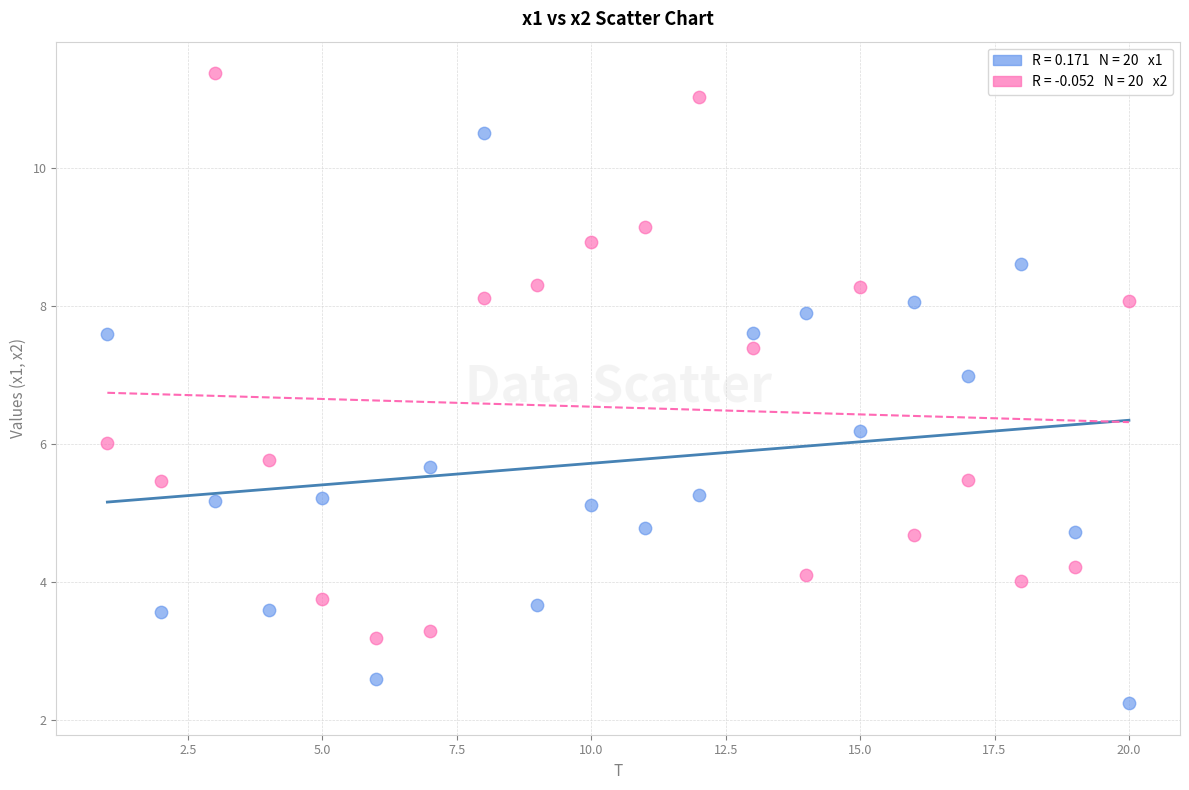

Across all data points, what is the range of X values (max minus min)?

19.0